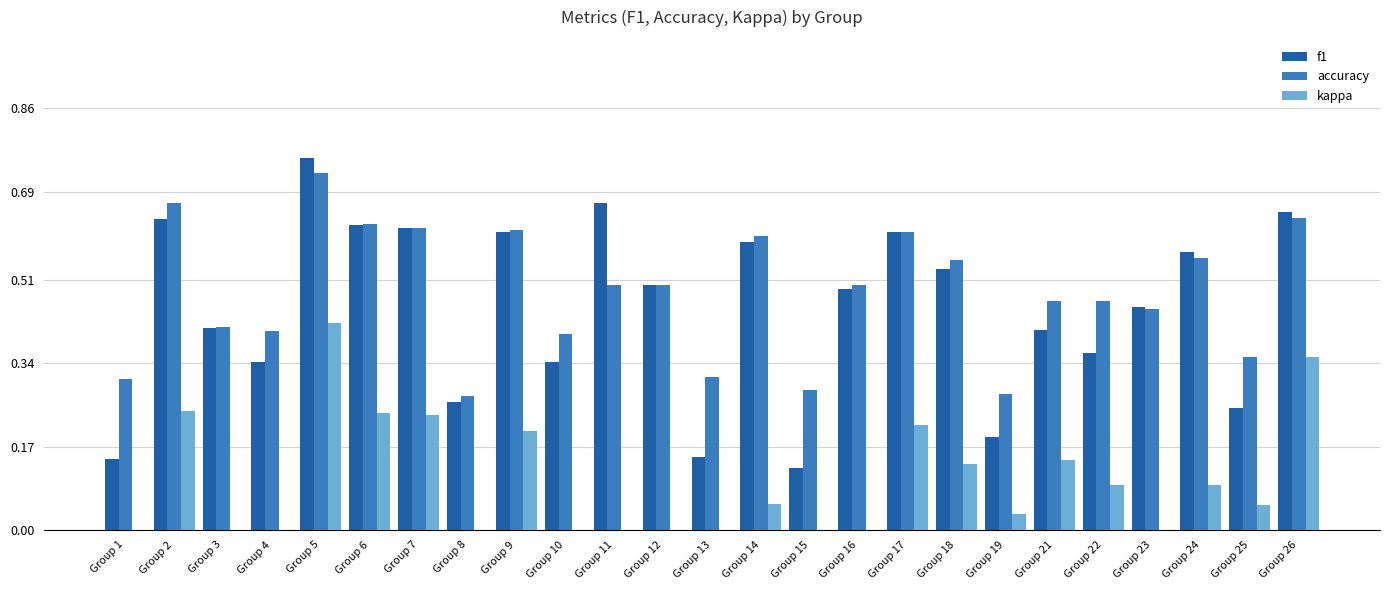

True or false: kappa has a value of 0.2 at Group 17.

True